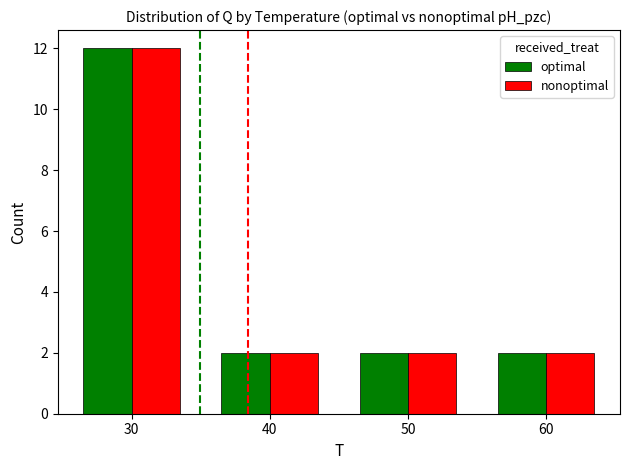

Reading left to right, extract all data points from this chart.

optimal: 30=12	40=2	50=2	60=2
nonoptimal: 30=12	40=2	50=2	60=2